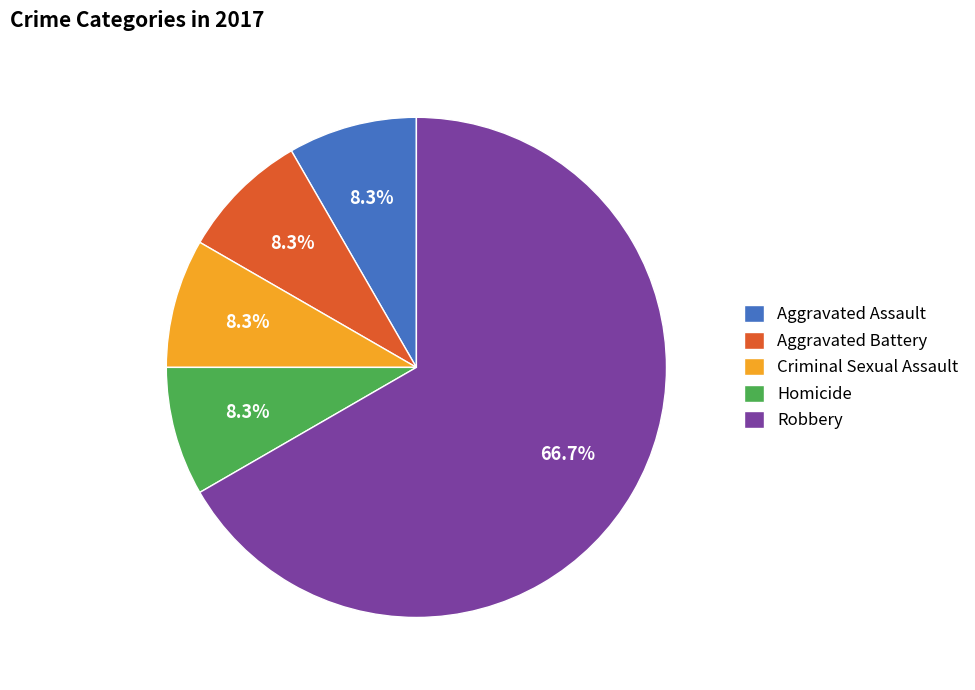

To the nearest percent, what is the average slice percentage?

20%